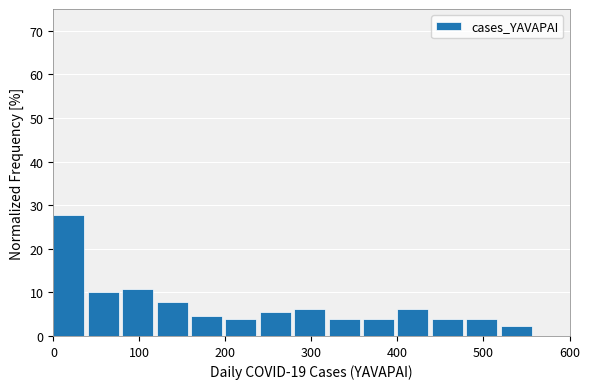

Over which range of the x-axis is the bar tallest?

0 to 40